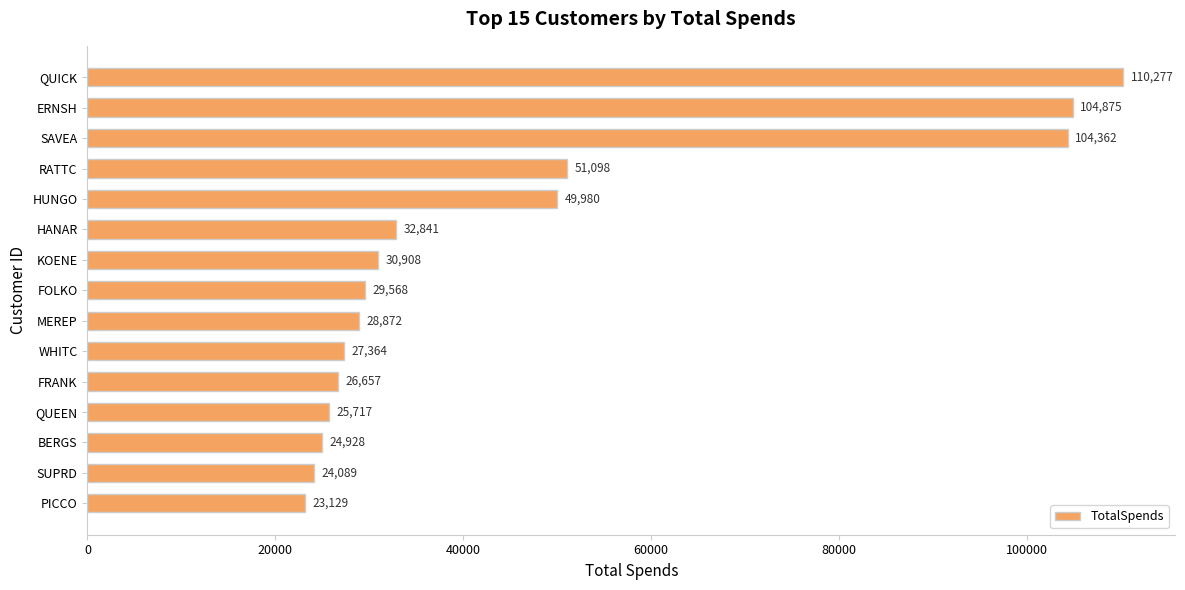

Does the chart contain stacked bars?

No